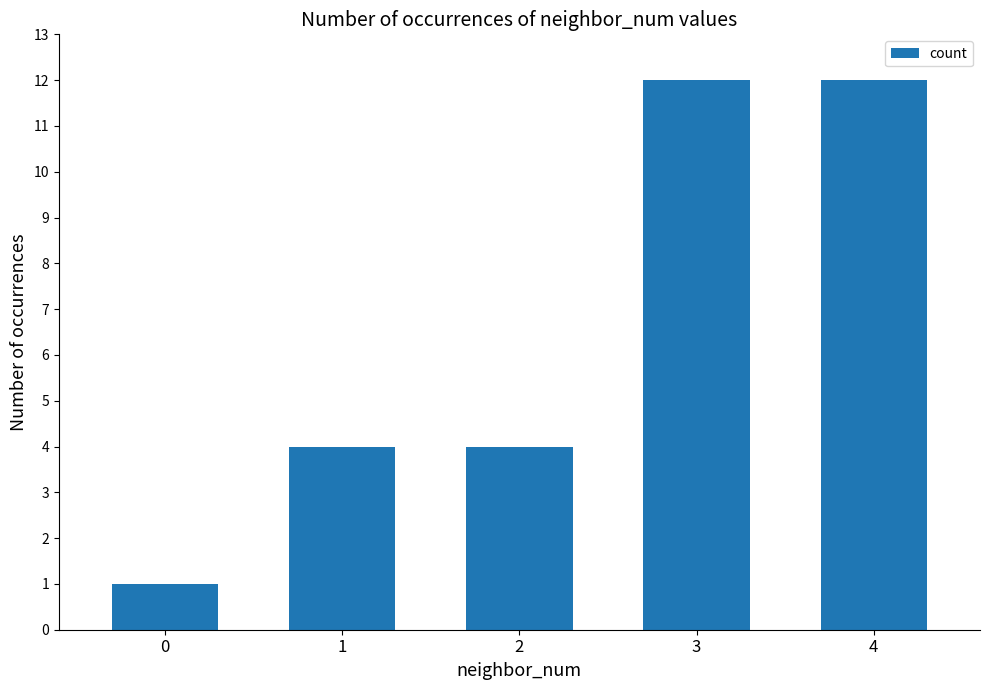

Reading right to left, list all the values displayed in this chart.

4=12	3=12	2=4	1=4	0=1